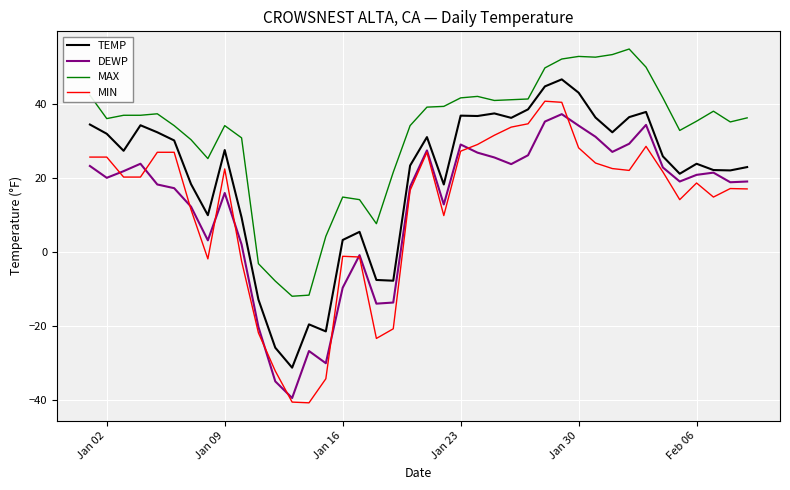

What is the difference between the second highest and minimum values in the DEWP series?

74.7